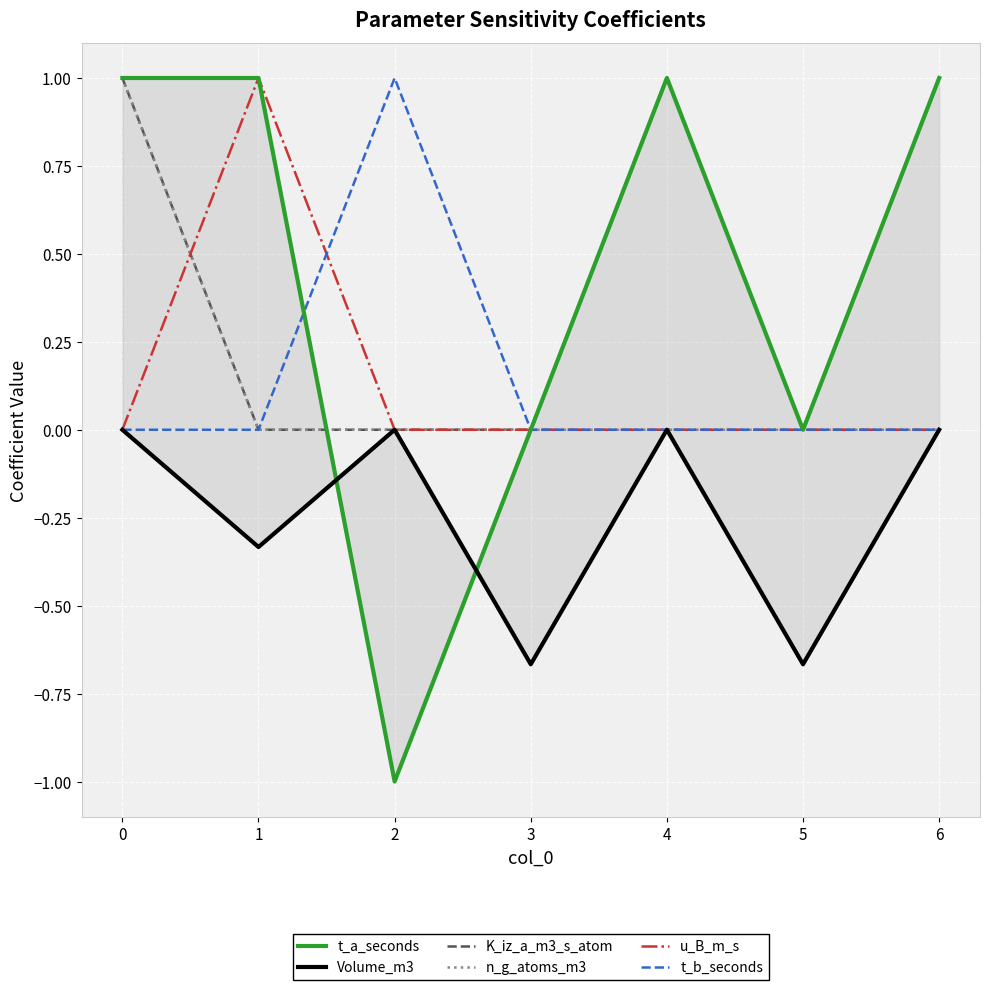

In Volume_m3, how many points are higher than both neighbors (excluding endpoints)?

2